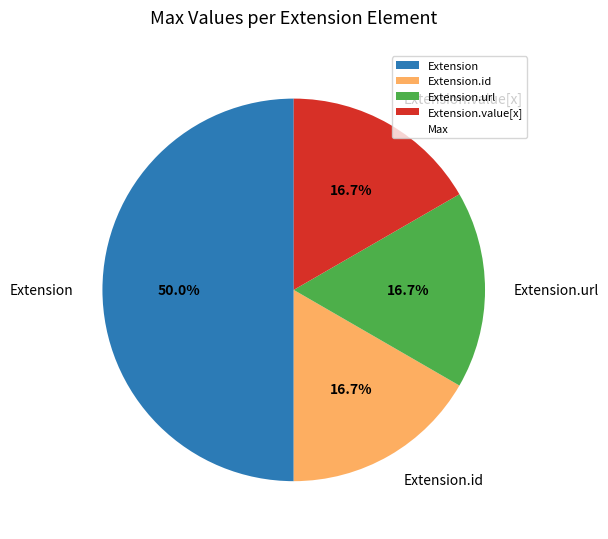

How many segments does this pie chart have?

4